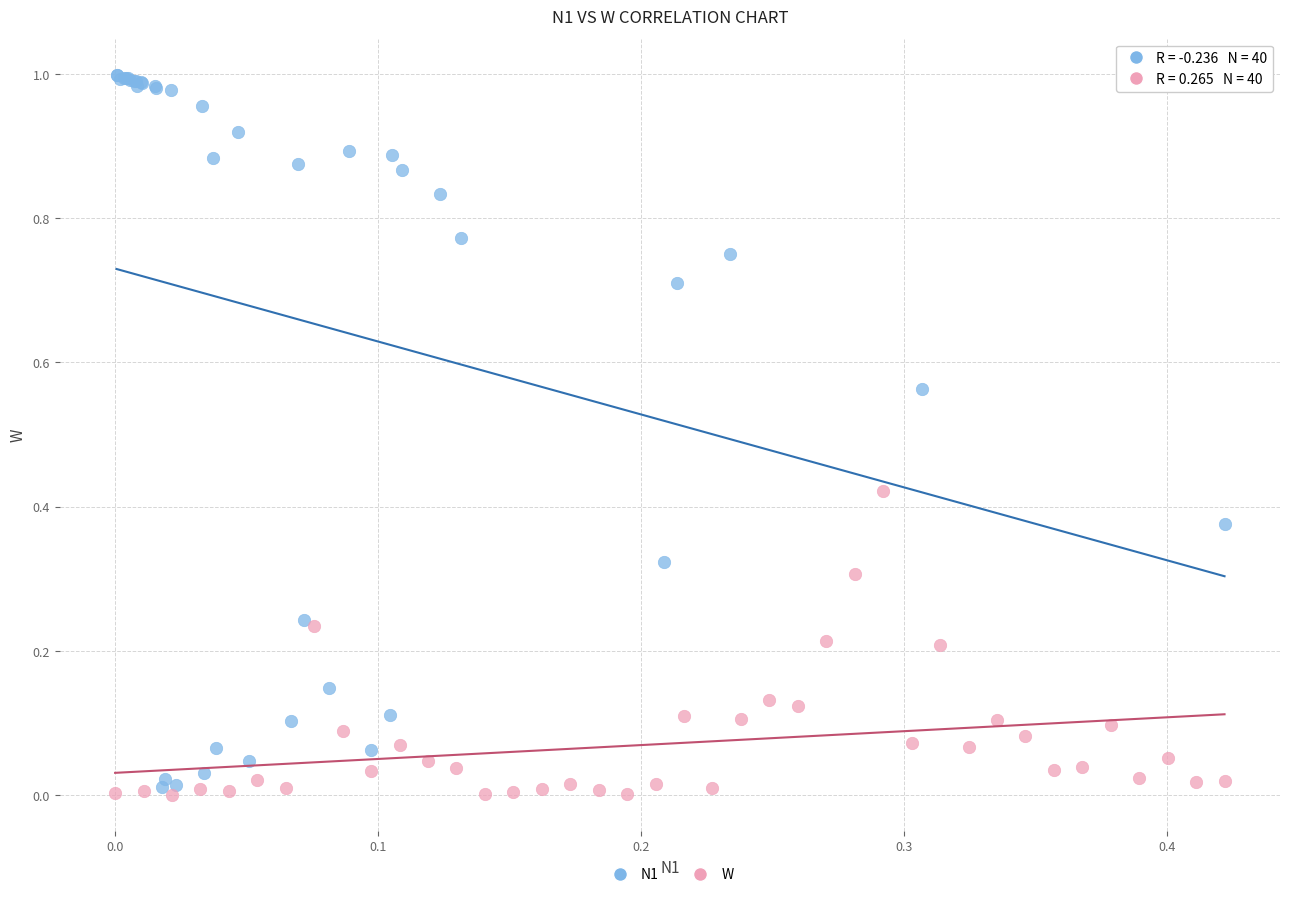

Which series contains the lowest Y value?

W